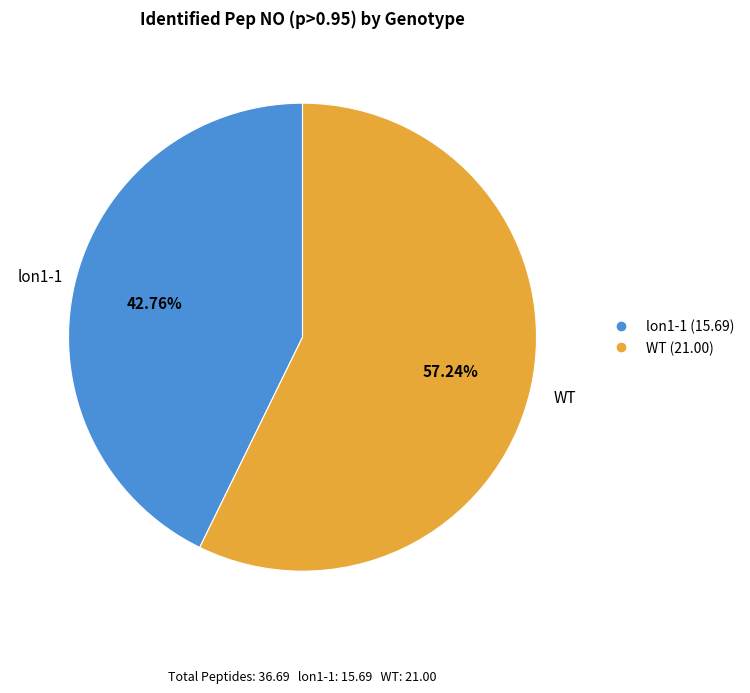

How many segments does this pie chart have?

2